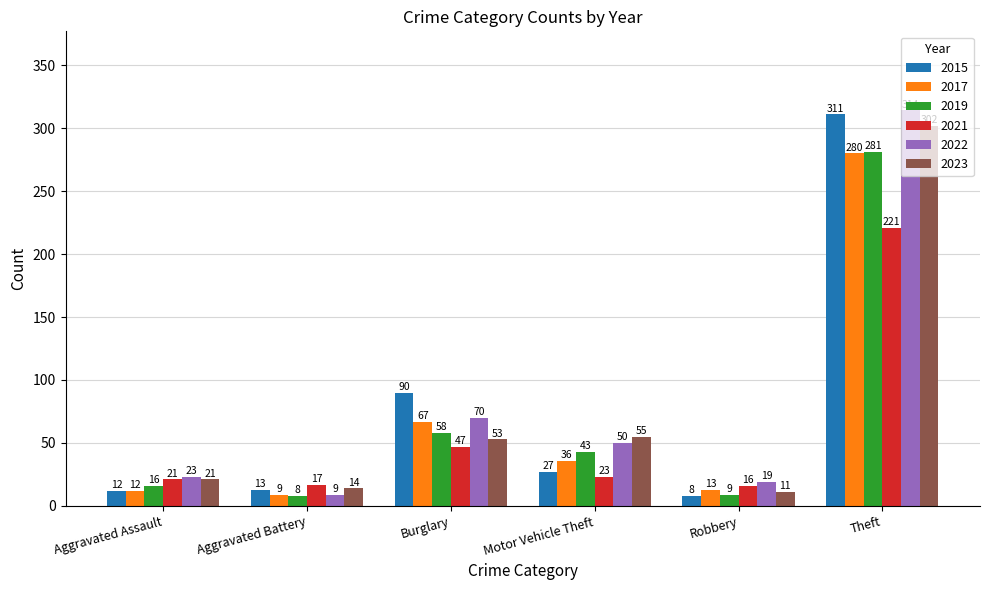

What is the lowest value of the 2022 series?

9